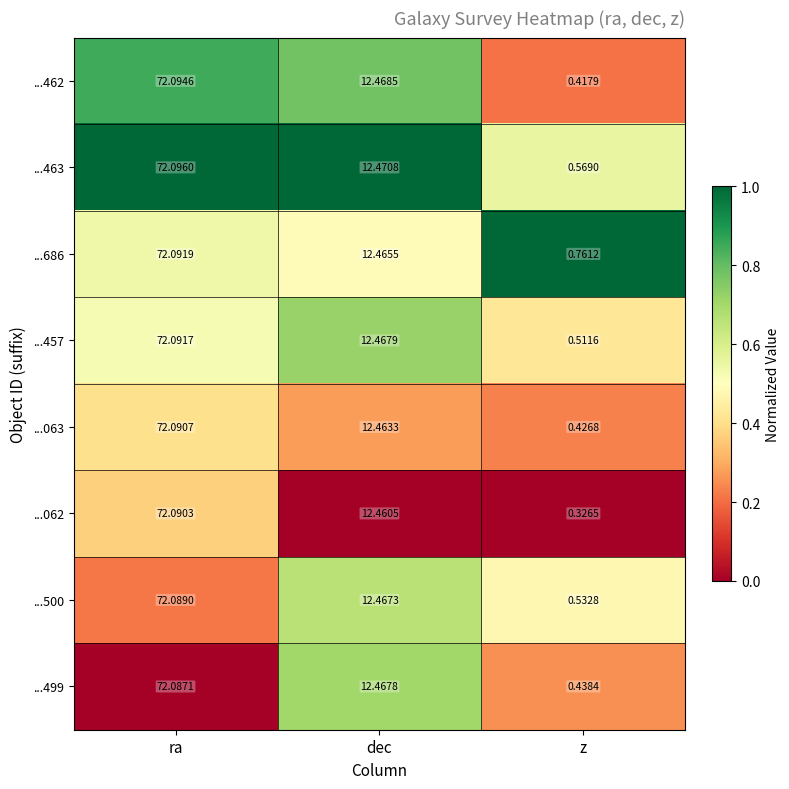

What is the total value across all series at ra?

576.7